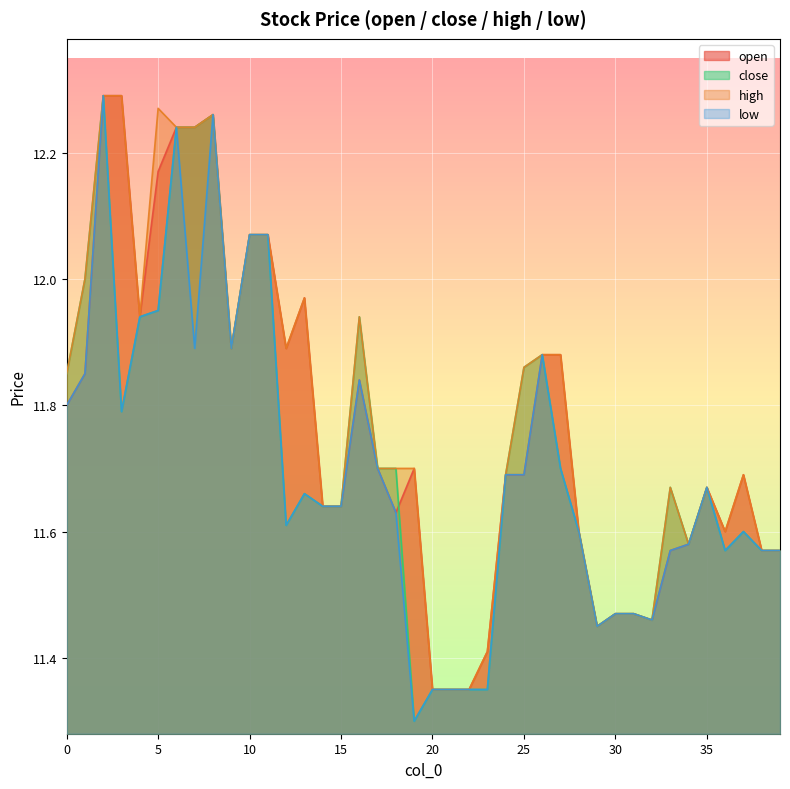

Rank the series by their maximum value, from highest to lowest.

open, close, high, low